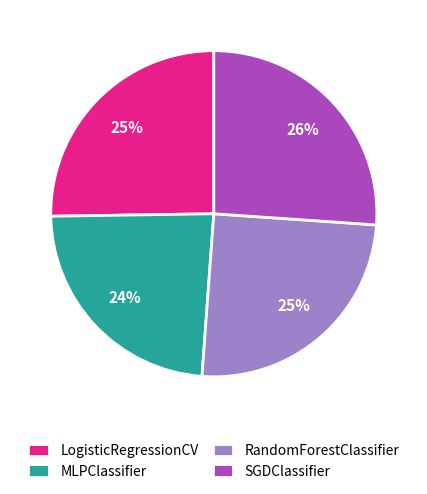

The SGDClassifier slice represents 15% of the pie. True or false?

False